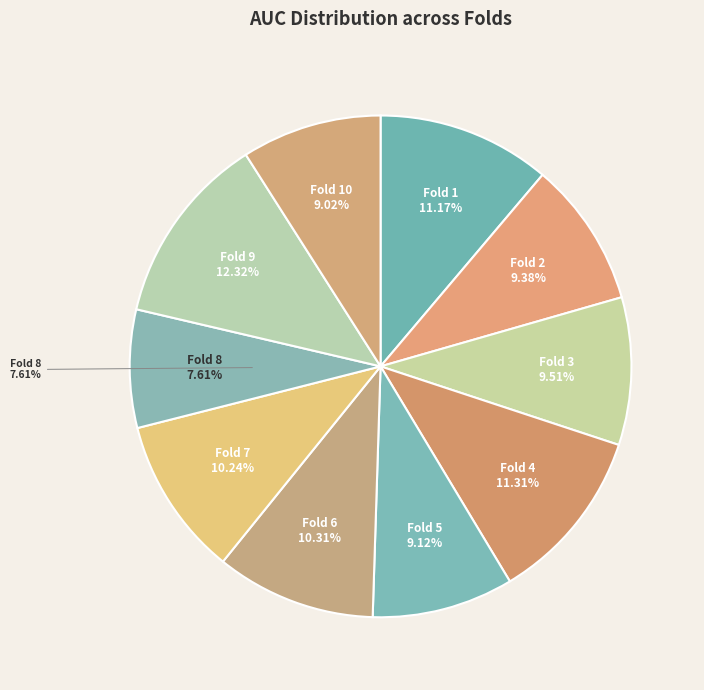

Rank the categories by value from lowest to highest.

Fold 8, Fold 10, Fold 5, Fold 2, Fold 3, Fold 7, Fold 6, Fold 1, Fold 4, Fold 9